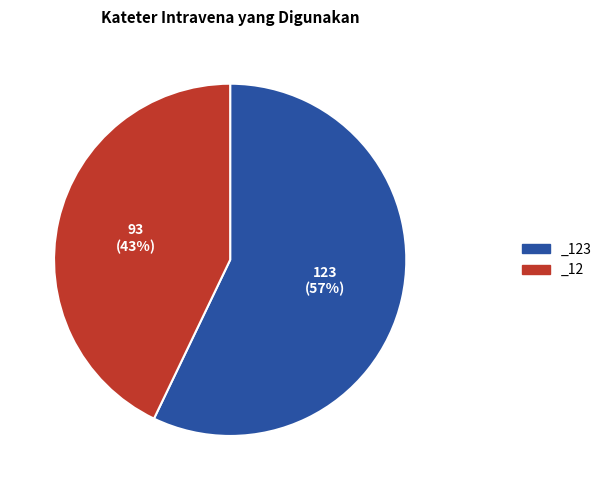

To the nearest percent, what portion does _12 represent?

43%